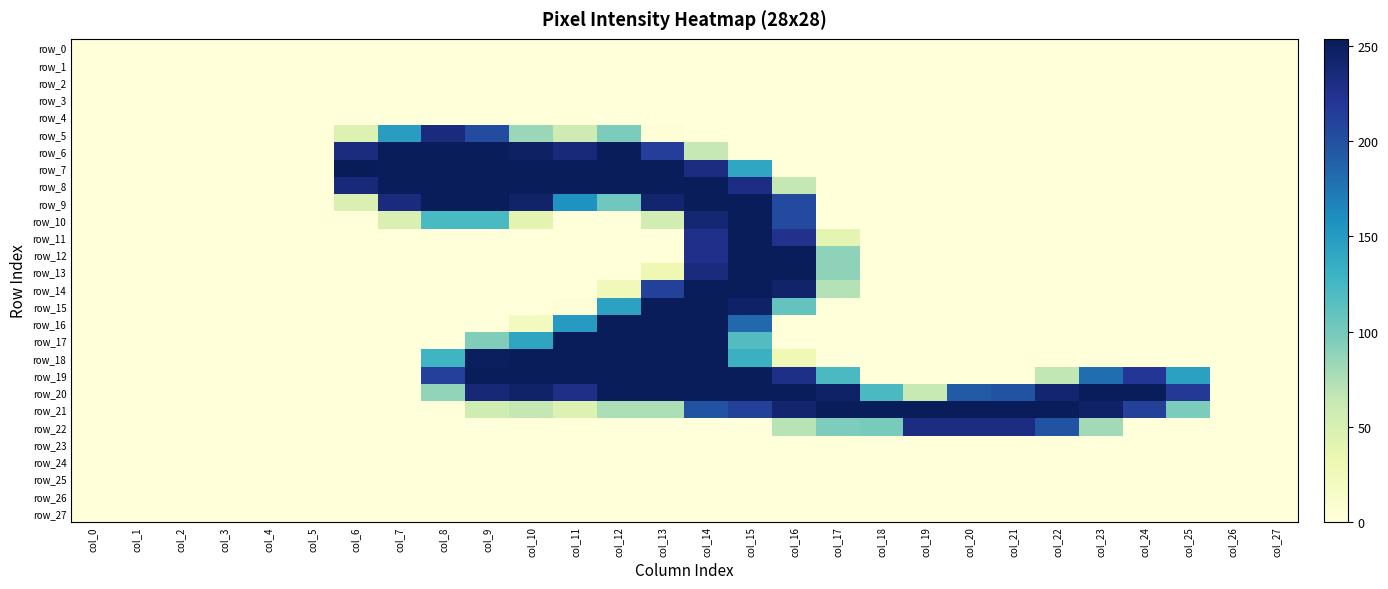

Reading left to right, extract all data points from this chart.

row_0: col_0=0	col_1=0	col_2=0	col_3=0	col_4=0	col_5=0	col_6=0	col_7=0	col_8=0	col_9=0	col_10=0	col_11=0	col_12=0	col_13=0	col_14=0	col_15=0	col_16=0	col_17=0	col_18=0	col_19=0	col_20=0	col_21=0	col_22=0	col_23=0	col_24=0	col_25=0	col_26=0	col_27=0
row_1: col_0=0	col_1=0	col_2=0	col_3=0	col_4=0	col_5=0	col_6=0	col_7=0	col_8=0	col_9=0	col_10=0	col_11=0	col_12=0	col_13=0	col_14=0	col_15=0	col_16=0	col_17=0	col_18=0	col_19=0	col_20=0	col_21=0	col_22=0	col_23=0	col_24=0	col_25=0	col_26=0	col_27=0
row_2: col_0=0	col_1=0	col_2=0	col_3=0	col_4=0	col_5=0	col_6=0	col_7=0	col_8=0	col_9=0	col_10=0	col_11=0	col_12=0	col_13=0	col_14=0	col_15=0	col_16=0	col_17=0	col_18=0	col_19=0	col_20=0	col_21=0	col_22=0	col_23=0	col_24=0	col_25=0	col_26=0	col_27=0
row_3: col_0=0	col_1=0	col_2=0	col_3=0	col_4=0	col_5=0	col_6=0	col_7=0	col_8=0	col_9=0	col_10=0	col_11=0	col_12=0	col_13=0	col_14=0	col_15=0	col_16=0	col_17=0	col_18=0	col_19=0	col_20=0	col_21=0	col_22=0	col_23=0	col_24=0	col_25=0	col_26=0	col_27=0
row_4: col_0=0	col_1=0	col_2=0	col_3=0	col_4=0	col_5=0	col_6=0	col_7=0	col_8=0	col_9=0	col_10=0	col_11=0	col_12=0	col_13=0	col_14=0	col_15=0	col_16=0	col_17=0	col_18=0	col_19=0	col_20=0	col_21=0	col_22=0	col_23=0	col_24=0	col_25=0	col_26=0	col_27=0
row_5: col_0=0	col_1=0	col_2=0	col_3=0	col_4=0	col_5=0	col_6=45	col_7=148	col_8=234	col_9=204	col_10=84	col_11=58	col_12=97	col_13=3	col_14=0	col_15=0	col_16=0	col_17=0	col_18=0	col_19=0	col_20=0	col_21=0	col_22=0	col_23=0	col_24=0	col_25=0	col_26=0	col_27=0
row_6: col_0=0	col_1=0	col_2=0	col_3=0	col_4=0	col_5=0	col_6=233	col_7=253	col_8=253	col_9=253	col_10=248	col_11=237	col_12=253	col_13=214	col_14=64	col_15=0	col_16=0	col_17=0	col_18=0	col_19=0	col_20=0	col_21=0	col_22=0	col_23=0	col_24=0	col_25=0	col_26=0	col_27=0
row_7: col_0=0	col_1=0	col_2=0	col_3=0	col_4=0	col_5=0	col_6=254	col_7=253	col_8=253	col_9=253	col_10=253	col_11=253	col_12=253	col_13=253	col_14=232	col_15=140	col_16=0	col_17=0	col_18=0	col_19=0	col_20=0	col_21=0	col_22=0	col_23=0	col_24=0	col_25=0	col_26=0	col_27=0
row_8: col_0=0	col_1=0	col_2=0	col_3=0	col_4=0	col_5=0	col_6=236	col_7=253	col_8=253	col_9=253	col_10=253	col_11=253	col_12=253	col_13=253	col_14=253	col_15=231	col_16=65	col_17=0	col_18=0	col_19=0	col_20=0	col_21=0	col_22=0	col_23=0	col_24=0	col_25=0	col_26=0	col_27=0
row_9: col_0=0	col_1=0	col_2=0	col_3=0	col_4=0	col_5=0	col_6=48	col_7=234	col_8=253	col_9=253	col_10=244	col_11=157	col_12=103	col_13=242	col_14=253	col_15=253	col_16=205	col_17=0	col_18=0	col_19=0	col_20=0	col_21=0	col_22=0	col_23=0	col_24=0	col_25=0	col_26=0	col_27=0
row_10: col_0=0	col_1=0	col_2=0	col_3=0	col_4=0	col_5=0	col_6=0	col_7=47	col_8=123	col_9=123	col_10=40	col_11=0	col_12=0	col_13=54	col_14=240	col_15=253	col_16=205	col_17=0	col_18=0	col_19=0	col_20=0	col_21=0	col_22=0	col_23=0	col_24=0	col_25=0	col_26=0	col_27=0
row_11: col_0=0	col_1=0	col_2=0	col_3=0	col_4=0	col_5=0	col_6=0	col_7=0	col_8=0	col_9=0	col_10=0	col_11=0	col_12=0	col_13=0	col_14=227	col_15=253	col_16=226	col_17=39	col_18=0	col_19=0	col_20=0	col_21=0	col_22=0	col_23=0	col_24=0	col_25=0	col_26=0	col_27=0
row_12: col_0=0	col_1=0	col_2=0	col_3=0	col_4=0	col_5=0	col_6=0	col_7=0	col_8=0	col_9=0	col_10=0	col_11=0	col_12=0	col_13=0	col_14=227	col_15=253	col_16=253	col_17=89	col_18=0	col_19=0	col_20=0	col_21=0	col_22=0	col_23=0	col_24=0	col_25=0	col_26=0	col_27=0
row_13: col_0=0	col_1=0	col_2=0	col_3=0	col_4=0	col_5=0	col_6=0	col_7=0	col_8=0	col_9=0	col_10=0	col_11=0	col_12=0	col_13=30	col_14=234	col_15=253	col_16=253	col_17=89	col_18=0	col_19=0	col_20=0	col_21=0	col_22=0	col_23=0	col_24=0	col_25=0	col_26=0	col_27=0
row_14: col_0=0	col_1=0	col_2=0	col_3=0	col_4=0	col_5=0	col_6=0	col_7=0	col_8=0	col_9=0	col_10=0	col_11=0	col_12=25	col_13=212	col_14=253	col_15=253	col_16=244	col_17=72	col_18=0	col_19=0	col_20=0	col_21=0	col_22=0	col_23=0	col_24=0	col_25=0	col_26=0	col_27=0
row_15: col_0=0	col_1=0	col_2=0	col_3=0	col_4=0	col_5=0	col_6=0	col_7=0	col_8=0	col_9=0	col_10=0	col_11=2	col_12=144	col_13=253	col_14=253	col_15=246	col_16=109	col_17=0	col_18=0	col_19=0	col_20=0	col_21=0	col_22=0	col_23=0	col_24=0	col_25=0	col_26=0	col_27=0
row_16: col_0=0	col_1=0	col_2=0	col_3=0	col_4=0	col_5=0	col_6=0	col_7=0	col_8=0	col_9=0	col_10=20	col_11=150	col_12=253	col_13=253	col_14=253	col_15=184	col_16=0	col_17=0	col_18=0	col_19=0	col_20=0	col_21=0	col_22=0	col_23=0	col_24=0	col_25=0	col_26=0	col_27=0
row_17: col_0=0	col_1=0	col_2=0	col_3=0	col_4=0	col_5=0	col_6=0	col_7=0	col_8=0	col_9=95	col_10=141	col_11=253	col_12=253	col_13=253	col_14=253	col_15=118	col_16=0	col_17=0	col_18=0	col_19=0	col_20=0	col_21=0	col_22=0	col_23=0	col_24=0	col_25=0	col_26=0	col_27=0
row_18: col_0=0	col_1=0	col_2=0	col_3=0	col_4=0	col_5=0	col_6=0	col_7=0	col_8=128	col_9=250	col_10=253	col_11=253	col_12=253	col_13=253	col_14=253	col_15=131	col_16=28	col_17=0	col_18=0	col_19=0	col_20=0	col_21=0	col_22=0	col_23=0	col_24=0	col_25=0	col_26=0	col_27=0
row_19: col_0=0	col_1=0	col_2=0	col_3=0	col_4=0	col_5=0	col_6=0	col_7=0	col_8=213	col_9=253	col_10=253	col_11=253	col_12=253	col_13=253	col_14=253	col_15=253	col_16=229	col_17=122	col_18=0	col_19=0	col_20=0	col_21=0	col_22=66	col_23=180	col_24=220	col_25=145	col_26=0	col_27=0
row_20: col_0=0	col_1=0	col_2=0	col_3=0	col_4=0	col_5=0	col_6=0	col_7=0	col_8=87	col_9=238	col_10=245	col_11=228	col_12=253	col_13=253	col_14=253	col_15=253	col_16=253	col_17=247	col_18=122	col_19=63	col_20=193	col_21=199	col_22=242	col_23=253	col_24=253	col_25=219	col_26=0	col_27=0
row_21: col_0=0	col_1=0	col_2=0	col_3=0	col_4=0	col_5=0	col_6=0	col_7=0	col_8=0	col_9=57	col_10=65	col_11=45	col_12=75	col_13=75	col_14=198	col_15=212	col_16=242	col_17=253	col_18=253	col_19=253	col_20=253	col_21=253	col_22=253	col_23=246	col_24=212	col_25=97	col_26=0	col_27=0
row_22: col_0=0	col_1=0	col_2=0	col_3=0	col_4=0	col_5=0	col_6=0	col_7=0	col_8=0	col_9=0	col_10=0	col_11=0	col_12=0	col_13=0	col_14=0	col_15=0	col_16=70	col_17=96	col_18=99	col_19=232	col_20=232	col_21=232	col_22=199	col_23=80	col_24=0	col_25=0	col_26=0	col_27=0
row_23: col_0=0	col_1=0	col_2=0	col_3=0	col_4=0	col_5=0	col_6=0	col_7=0	col_8=0	col_9=0	col_10=0	col_11=0	col_12=0	col_13=0	col_14=0	col_15=0	col_16=0	col_17=0	col_18=0	col_19=0	col_20=0	col_21=0	col_22=0	col_23=0	col_24=0	col_25=0	col_26=0	col_27=0
row_24: col_0=0	col_1=0	col_2=0	col_3=0	col_4=0	col_5=0	col_6=0	col_7=0	col_8=0	col_9=0	col_10=0	col_11=0	col_12=0	col_13=0	col_14=0	col_15=0	col_16=0	col_17=0	col_18=0	col_19=0	col_20=0	col_21=0	col_22=0	col_23=0	col_24=0	col_25=0	col_26=0	col_27=0
row_25: col_0=0	col_1=0	col_2=0	col_3=0	col_4=0	col_5=0	col_6=0	col_7=0	col_8=0	col_9=0	col_10=0	col_11=0	col_12=0	col_13=0	col_14=0	col_15=0	col_16=0	col_17=0	col_18=0	col_19=0	col_20=0	col_21=0	col_22=0	col_23=0	col_24=0	col_25=0	col_26=0	col_27=0
row_26: col_0=0	col_1=0	col_2=0	col_3=0	col_4=0	col_5=0	col_6=0	col_7=0	col_8=0	col_9=0	col_10=0	col_11=0	col_12=0	col_13=0	col_14=0	col_15=0	col_16=0	col_17=0	col_18=0	col_19=0	col_20=0	col_21=0	col_22=0	col_23=0	col_24=0	col_25=0	col_26=0	col_27=0
row_27: col_0=0	col_1=0	col_2=0	col_3=0	col_4=0	col_5=0	col_6=0	col_7=0	col_8=0	col_9=0	col_10=0	col_11=0	col_12=0	col_13=0	col_14=0	col_15=0	col_16=0	col_17=0	col_18=0	col_19=0	col_20=0	col_21=0	col_22=0	col_23=0	col_24=0	col_25=0	col_26=0	col_27=0